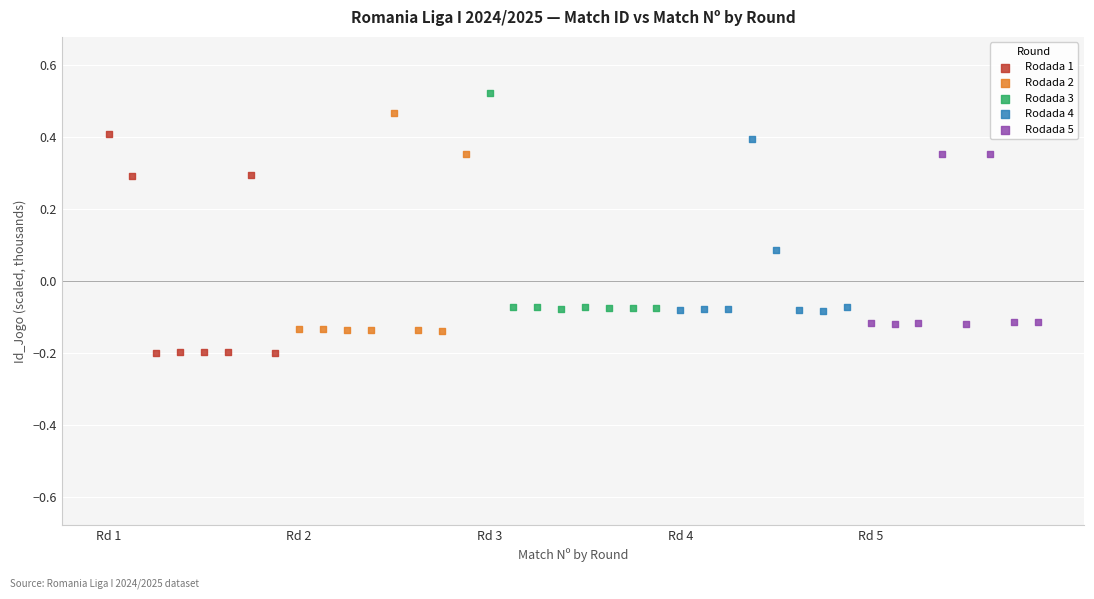

Which series contains the lowest Y value?

Rodada 1